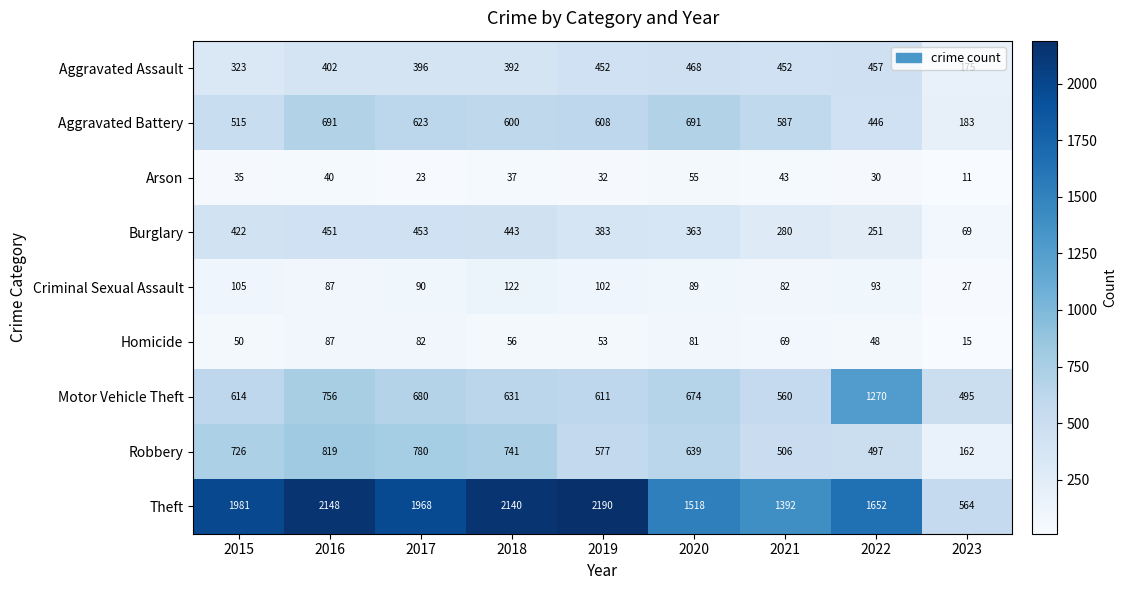

At 2015, list the series in order from largest to smallest.

Theft, Robbery, Motor Vehicle Theft, Aggravated Battery, Burglary, Aggravated Assault, Criminal Sexual Assault, Homicide, Arson